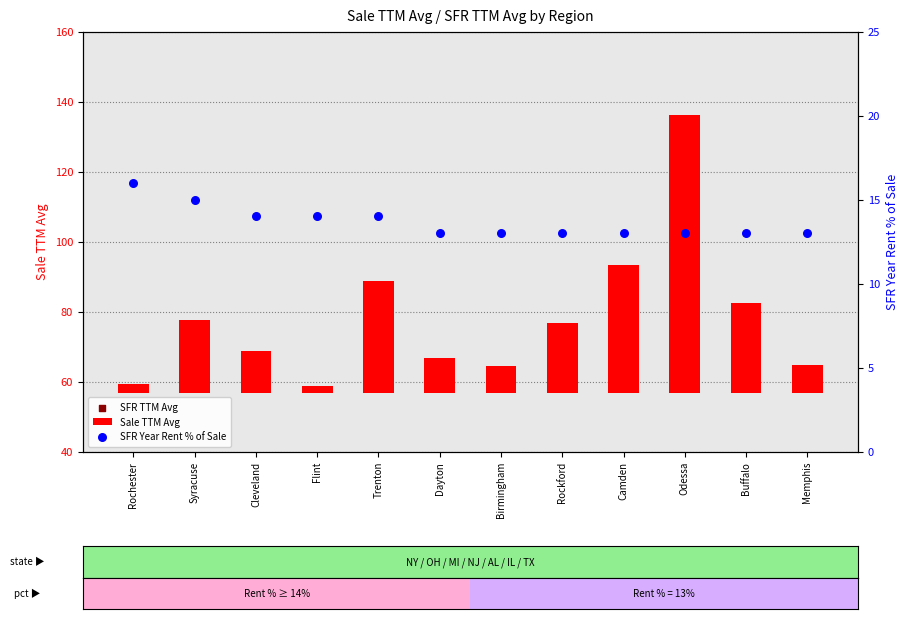

Which series has the largest Y range (max minus min)?

SFR TTM Avg